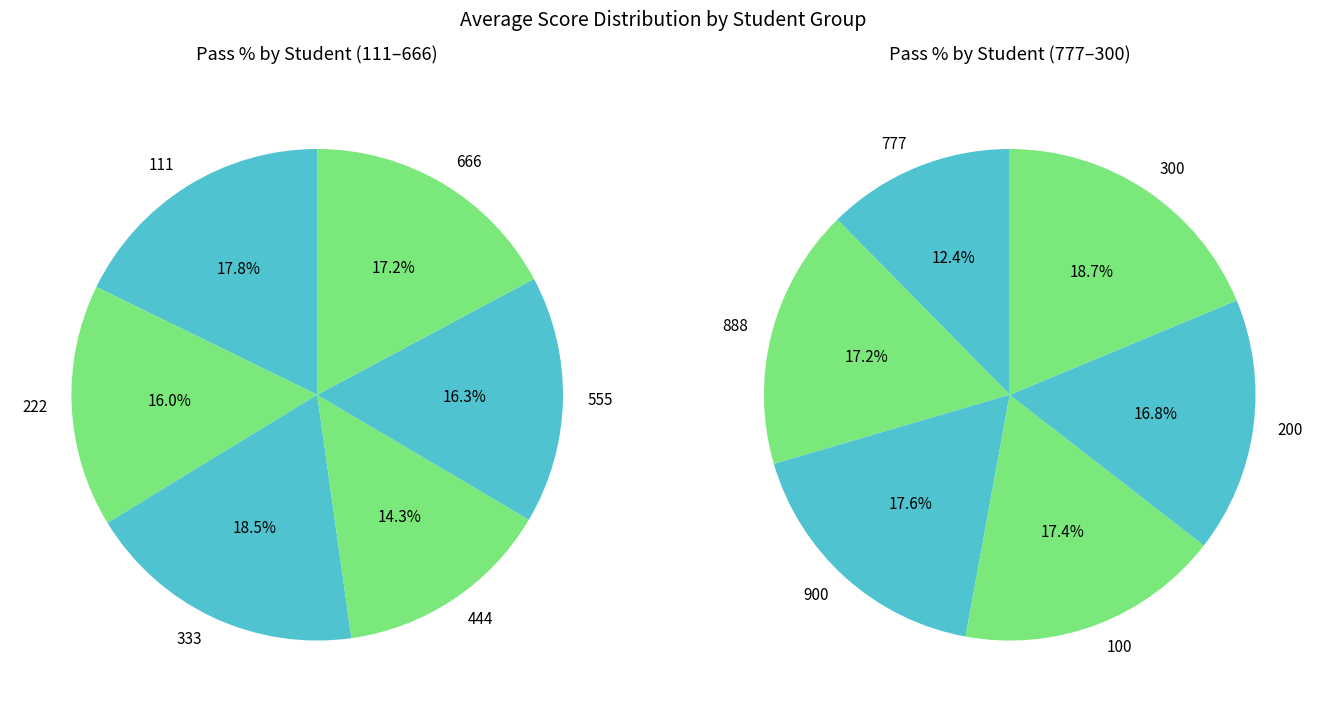

Which has a higher value, 888 or 200?

888